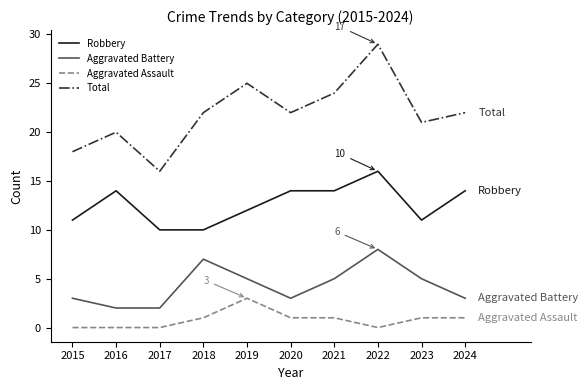

The Robbery series shows 8 at 2016. True or false?

False